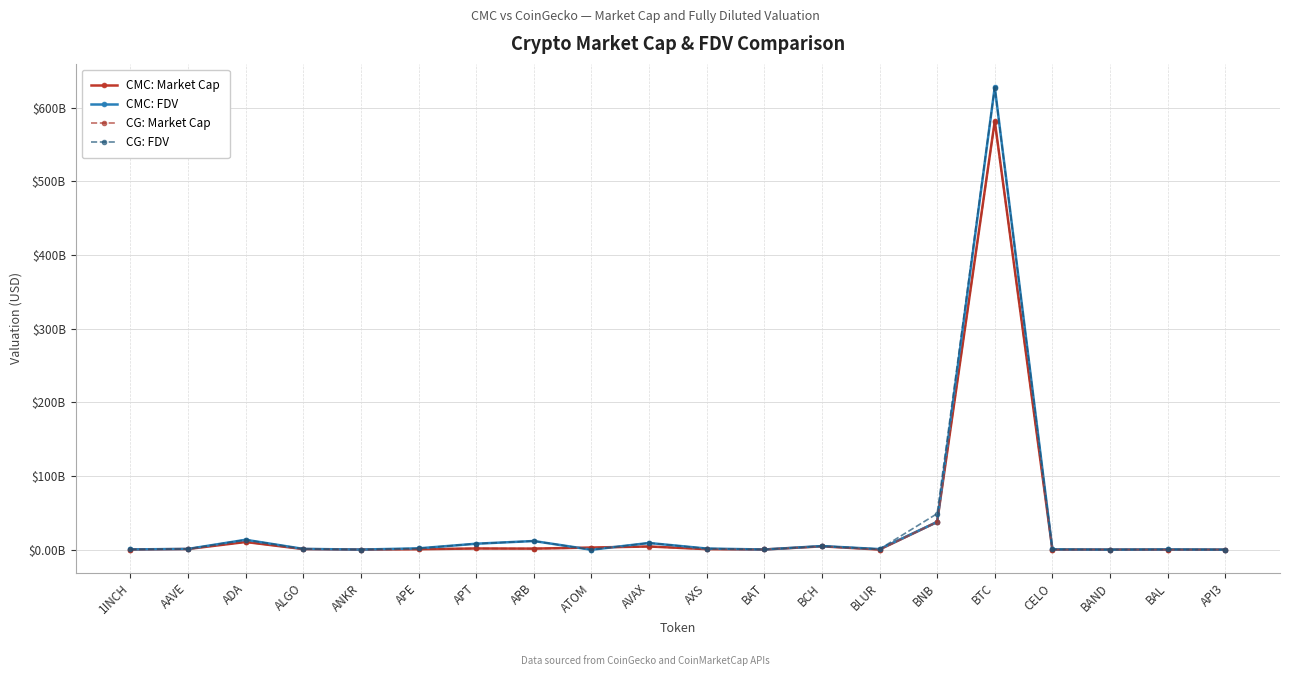

Rank the series at BAL from highest to lowest value.

CMC: FDV, CG: FDV, CMC: Market Cap, CG: Market Cap